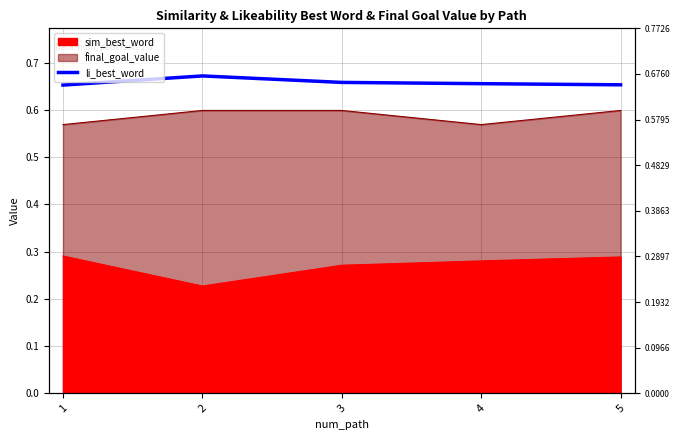

True or false: the data shows 0.3 at 2.

False